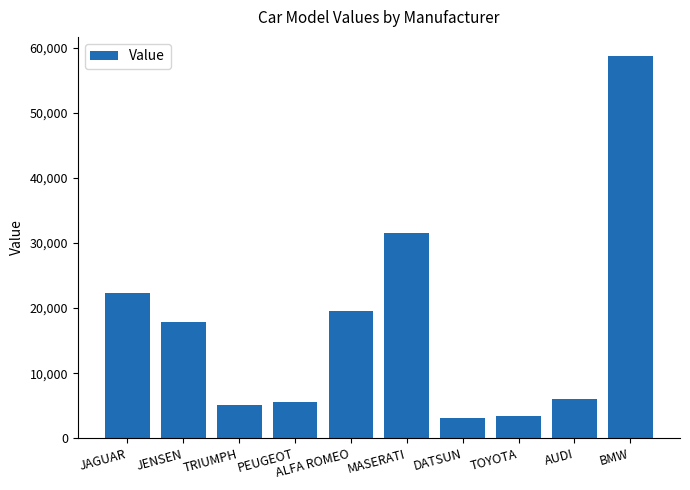

Where does the data first go above 17850?

JAGUAR